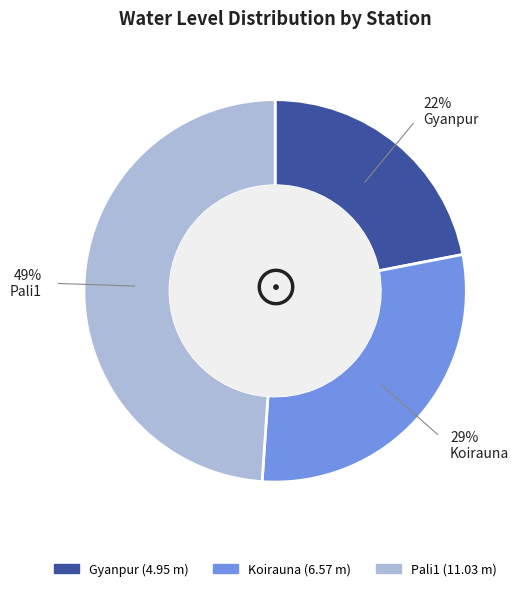

Is Gyanpur the majority of the pie?

No